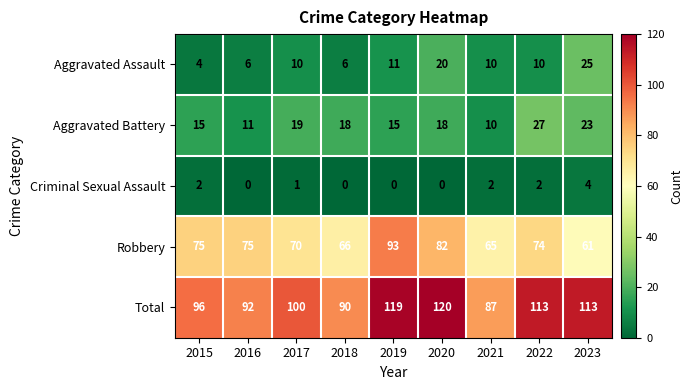

The value of Criminal Sexual Assault at 2018 is 3. True or false?

False